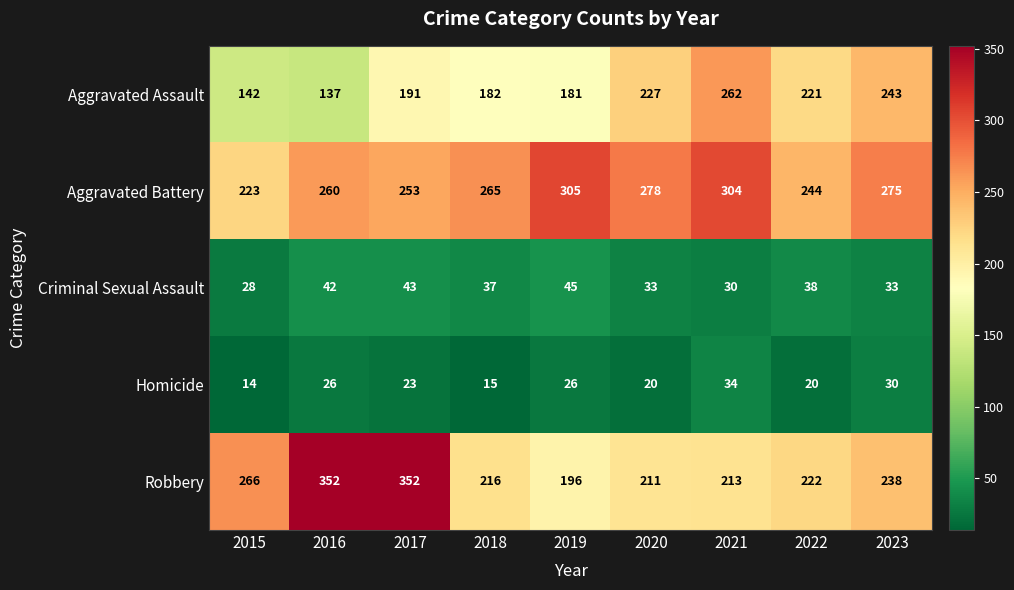

Is it true that Aggravated Assault equals 371 at 2023?

False